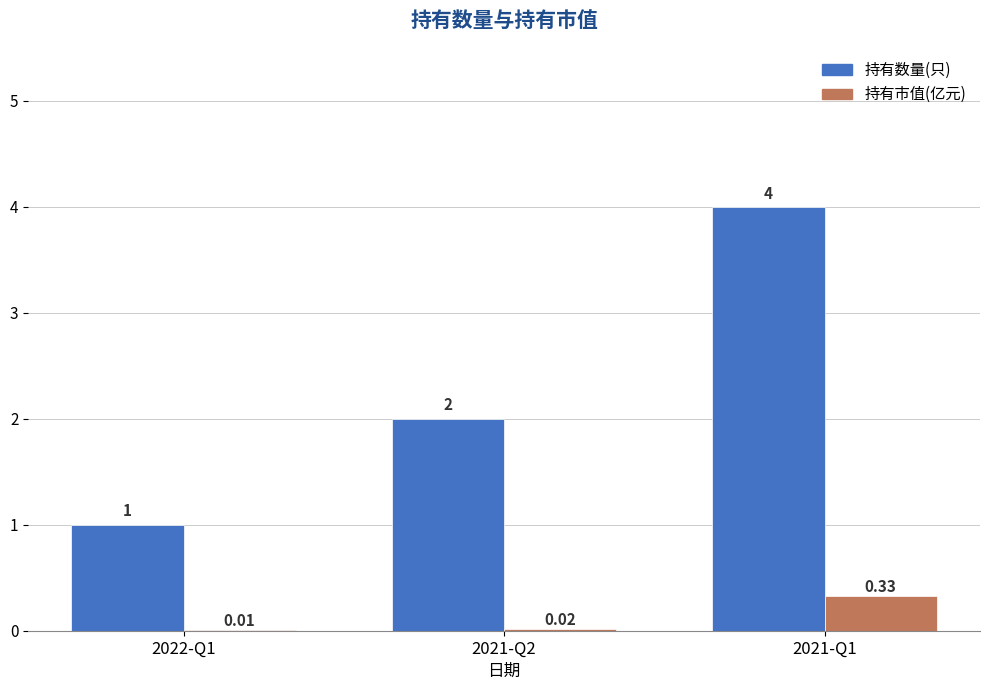

How many series are shown in this chart?

2